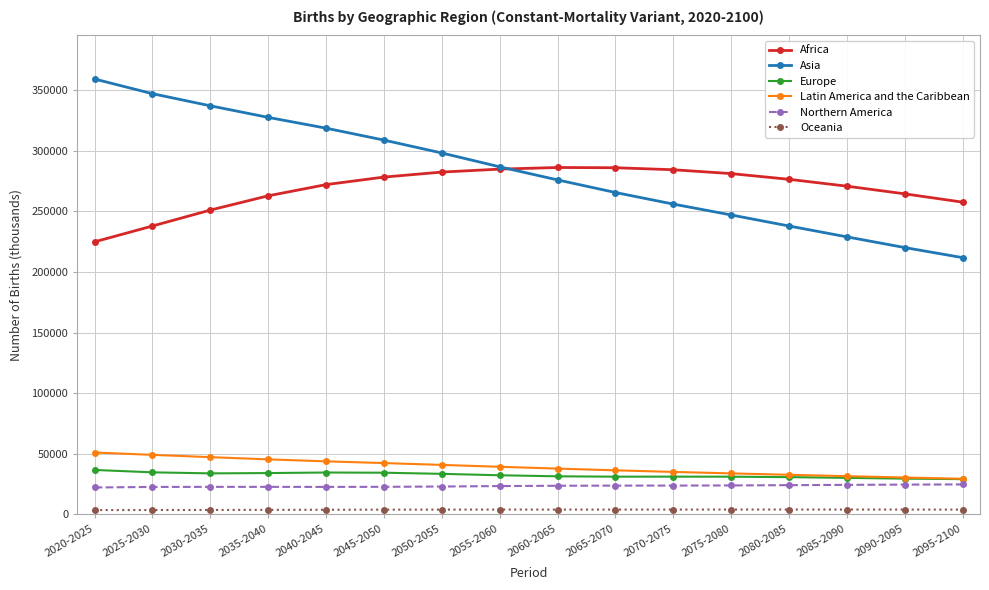

What value does the Africa series have at 2090-2095?

264477.8